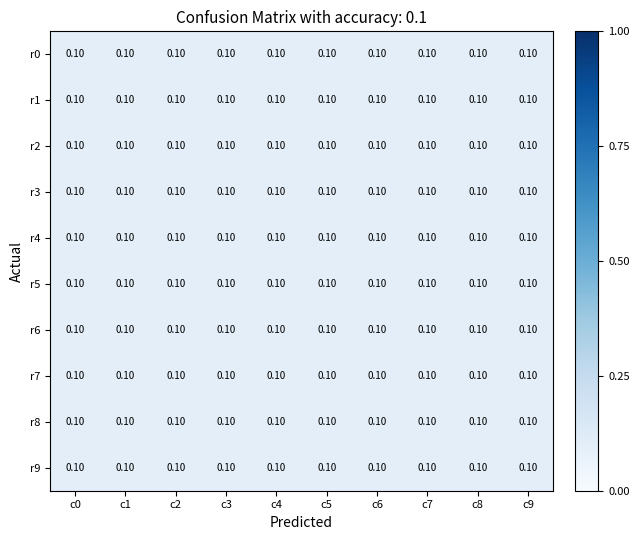

Is it true that r2 equals 0.1 at c8?

True